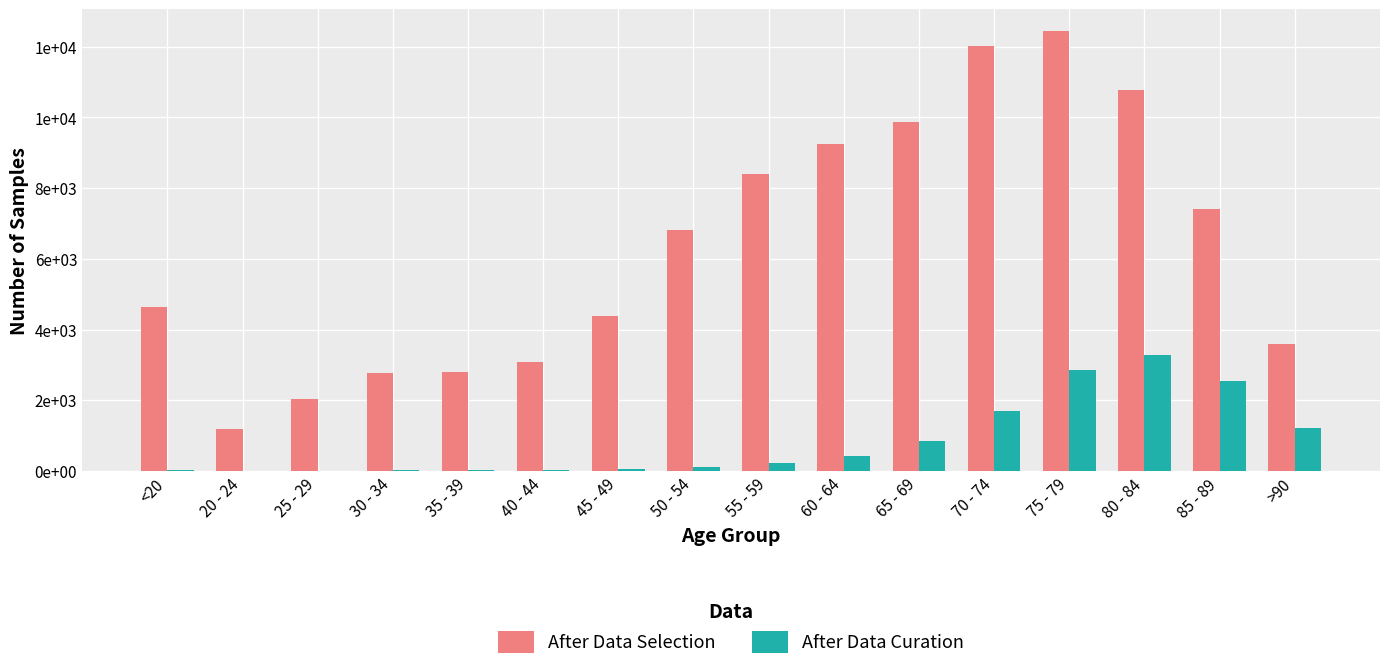

What are all the series names shown in the legend?

After Data Selection, After Data Curation